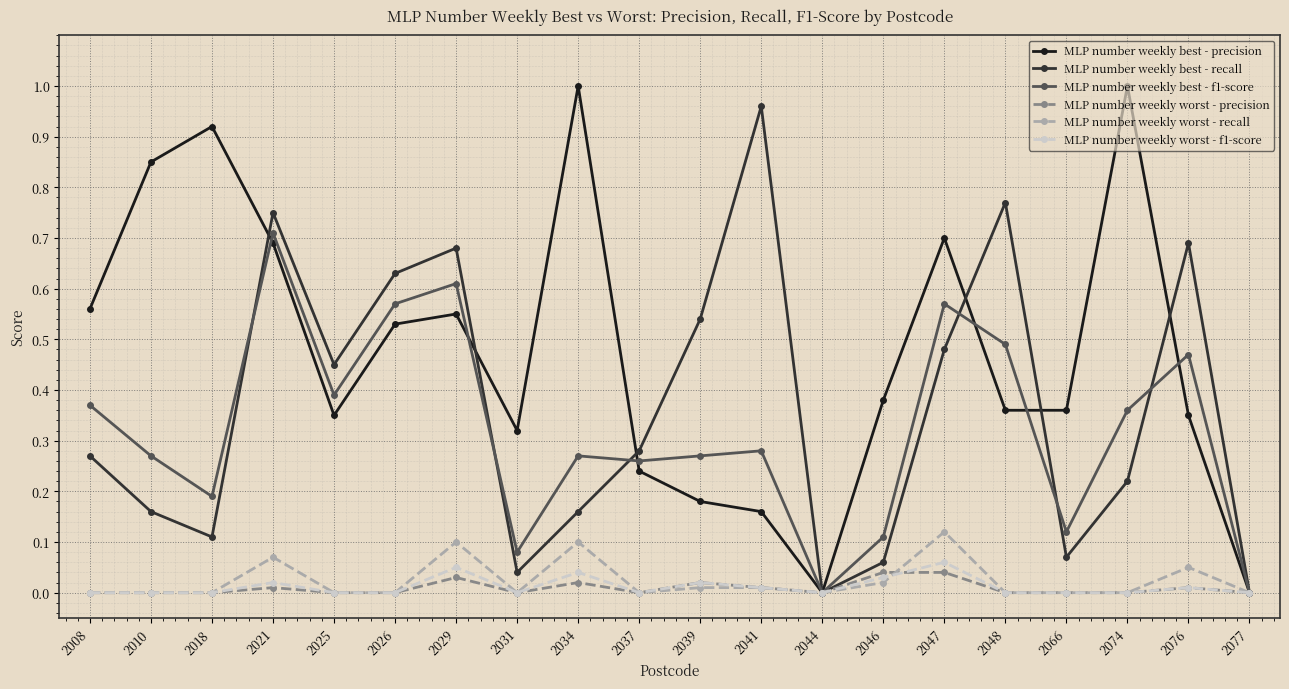

How many interior local valleys does the MLP number weekly best - recall series have?

5